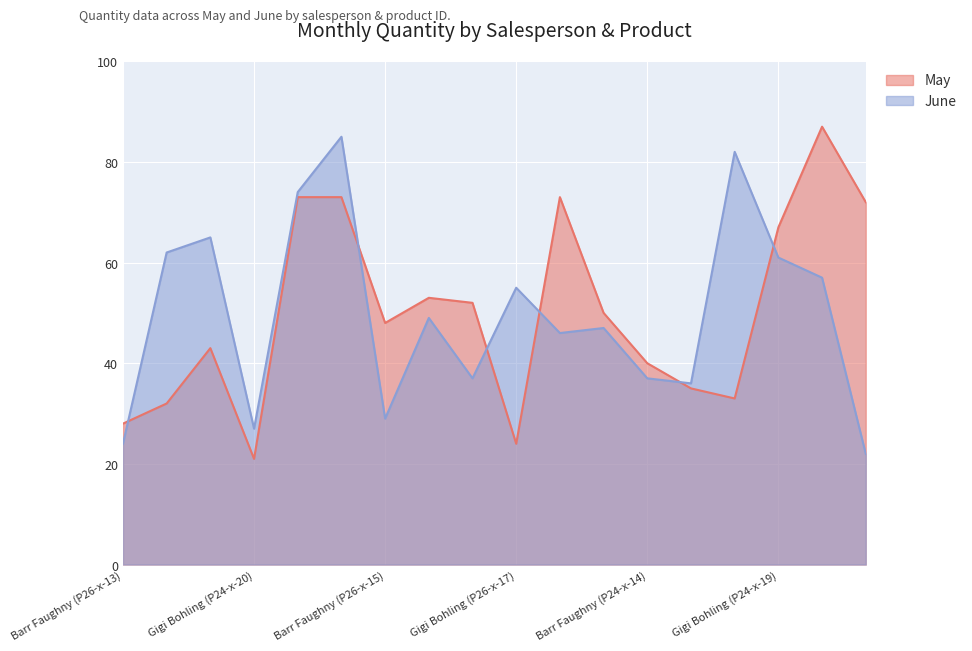

List the series in order of their peak value, lowest first.

June, May